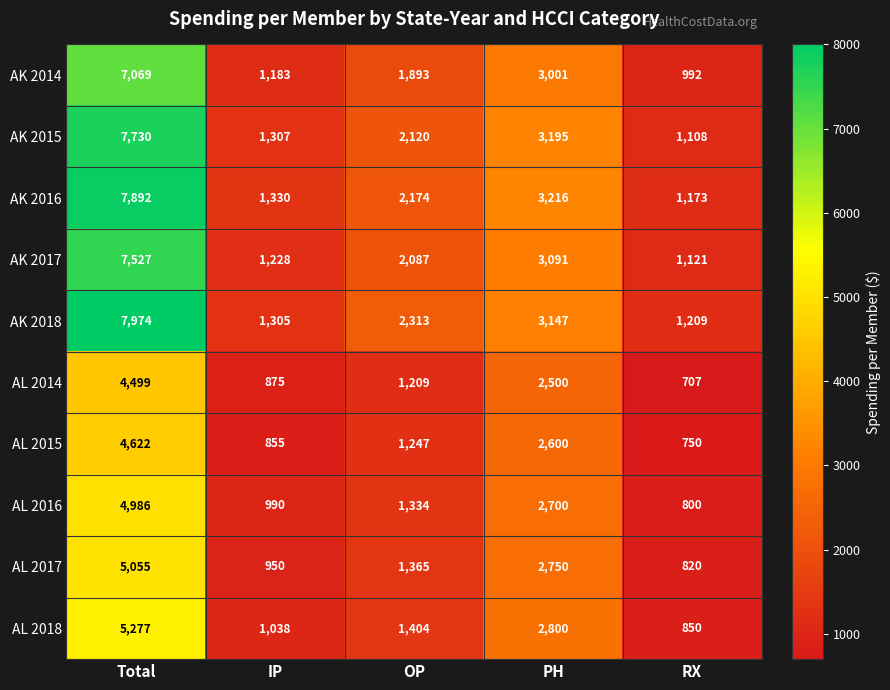

What is the lowest value of the AL 2016 series?

800